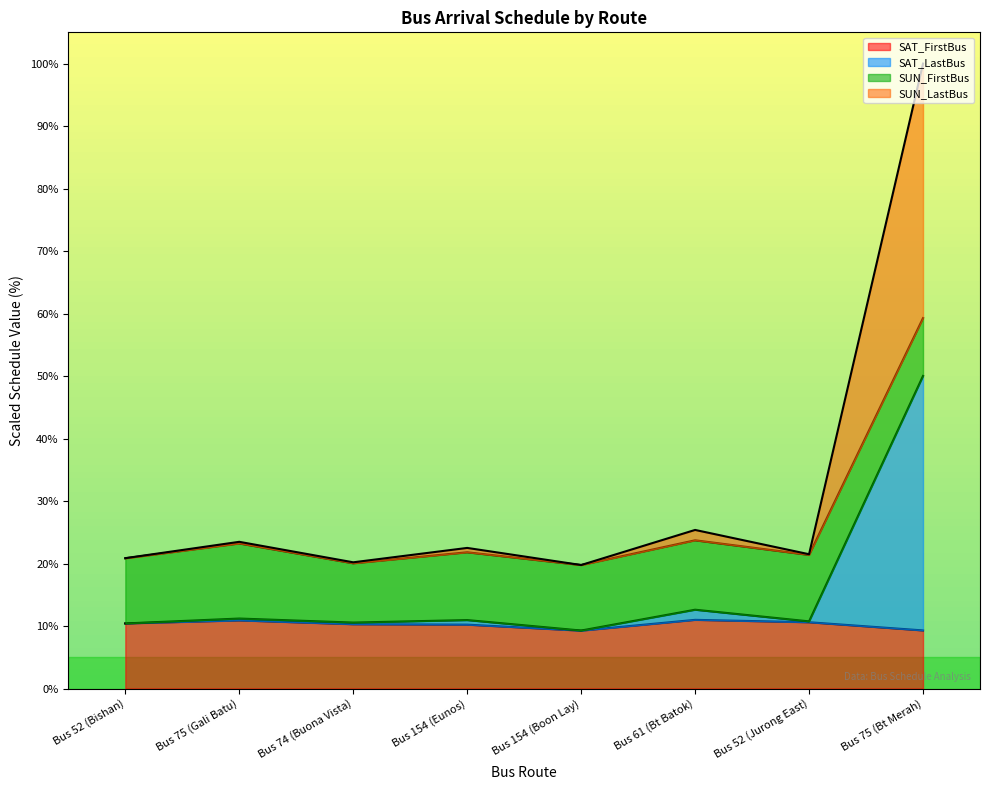

Does the chart display data point markers on the line(s)?

No